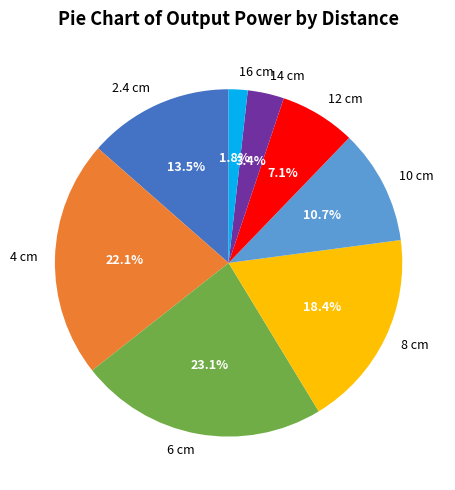

True or false: 2.4 cm accounts for 8% of the total.

False